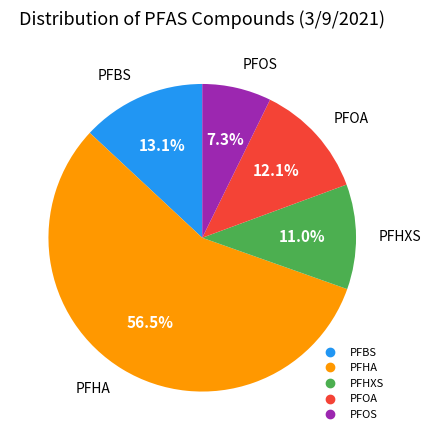

How many slices are in this pie chart?

5